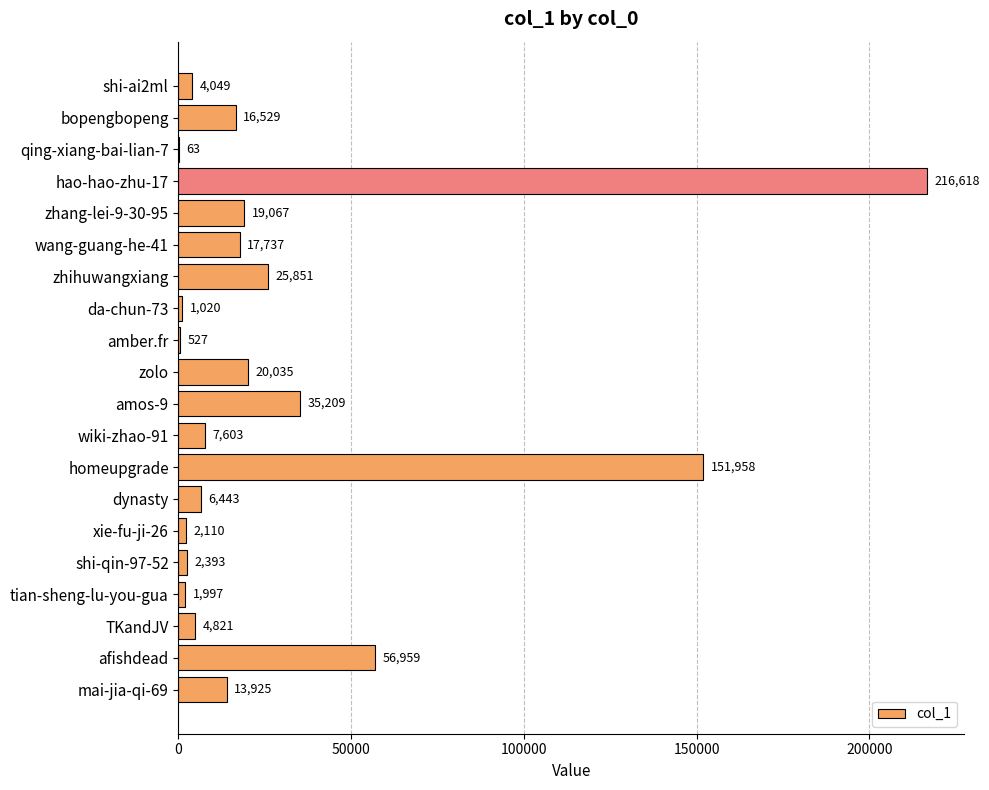

What is the sum of all values?

604914